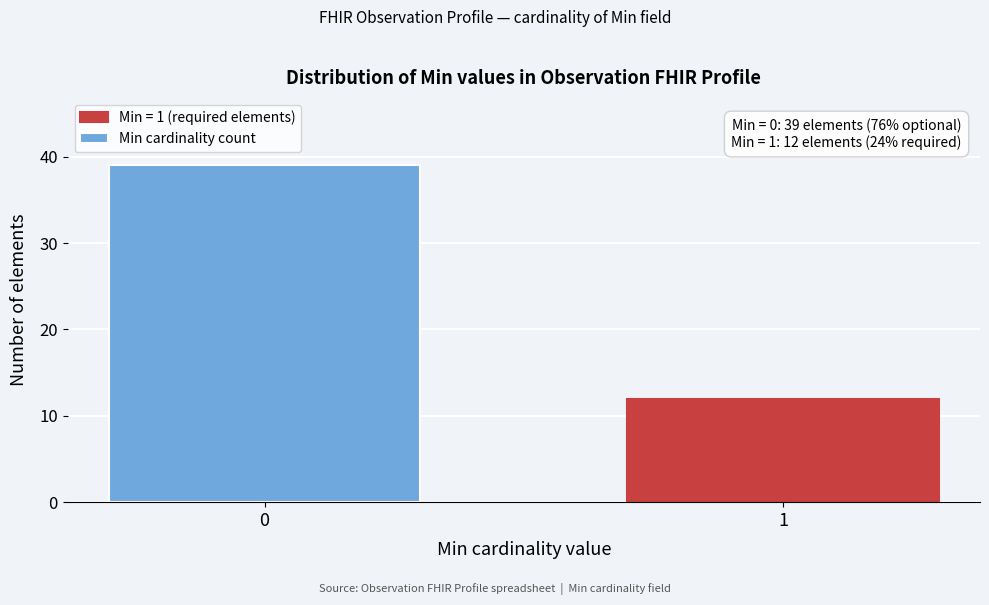

Reading left to right, extract all data points from this chart.

39	12